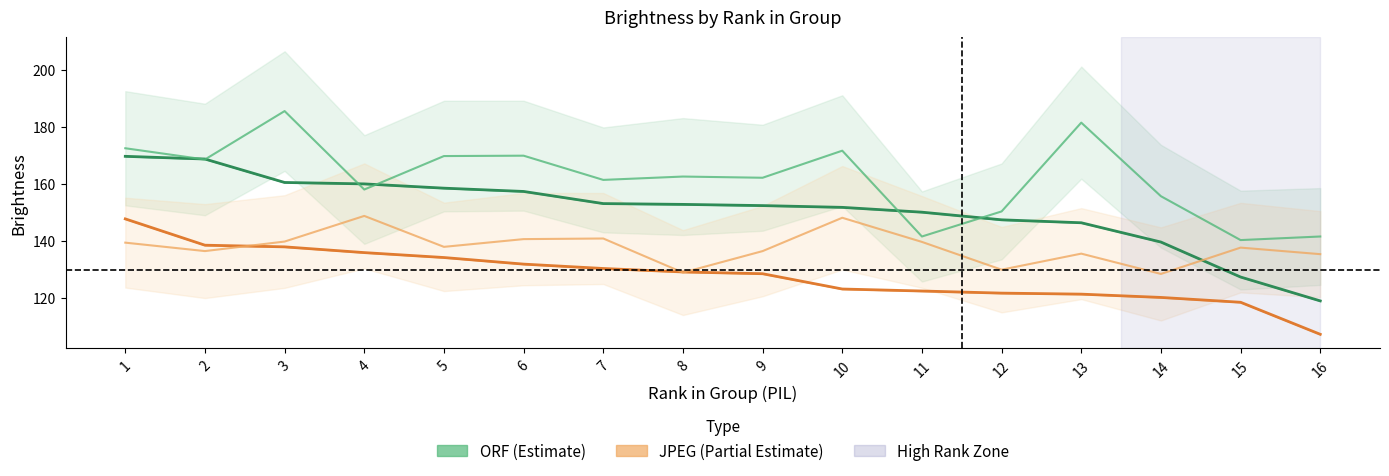

Is the value of ORF Brightness_Square at 3 greater than the value of JPEG Brightness_PIL at 5?

Yes